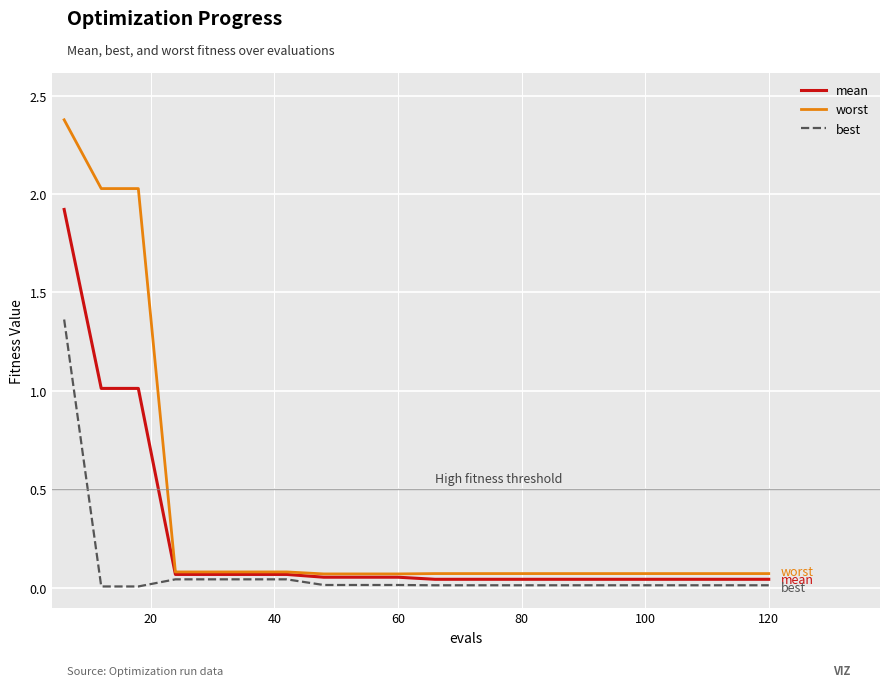

Which series has the widest spread of values?

worst